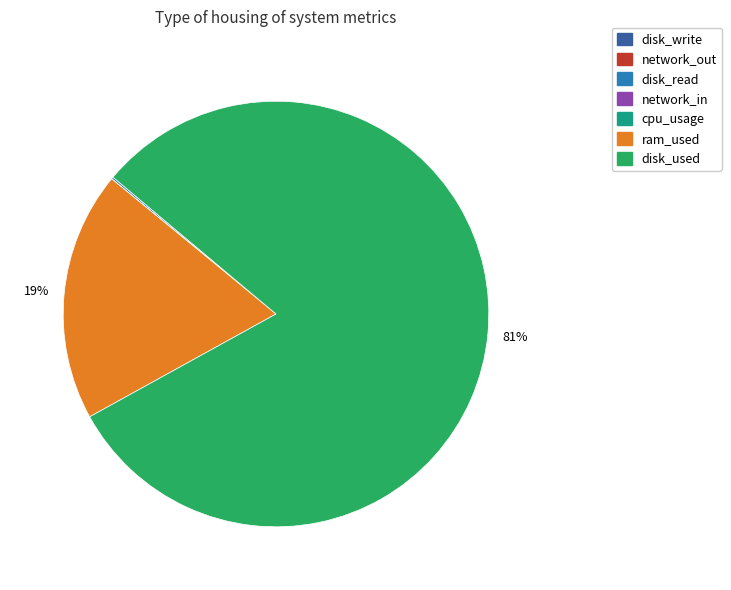

What is the largest slice in the pie chart?

disk_used